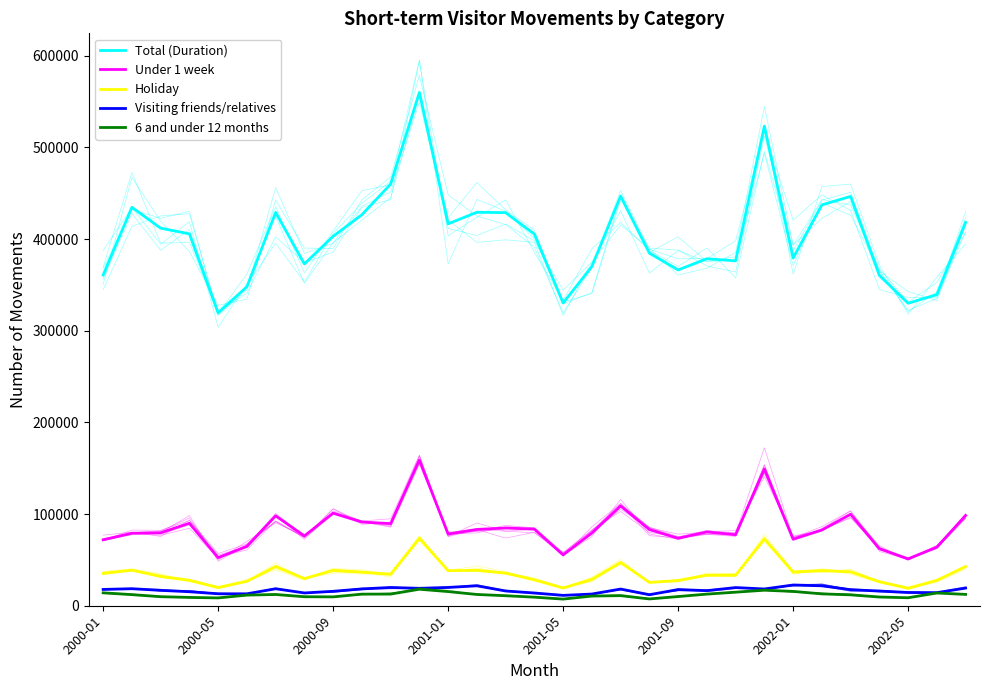

What is the total value across all series at 15?

540400